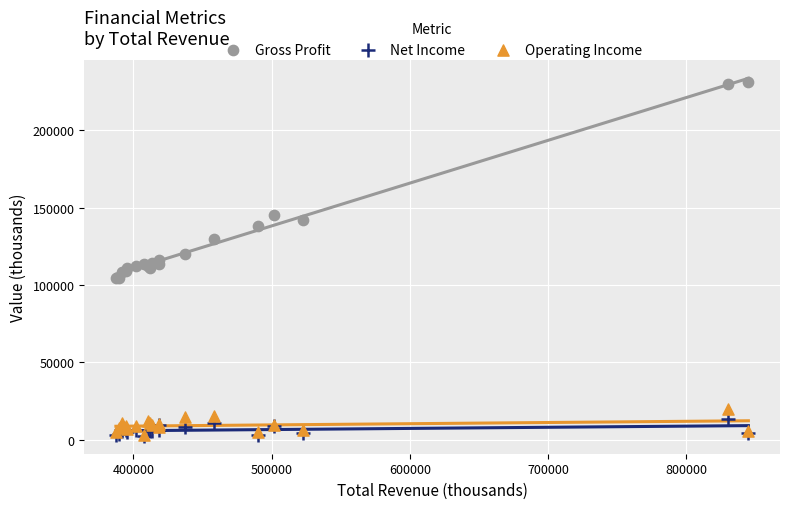

In the Gross Profit series, what Y value is closest to 168100?

145100